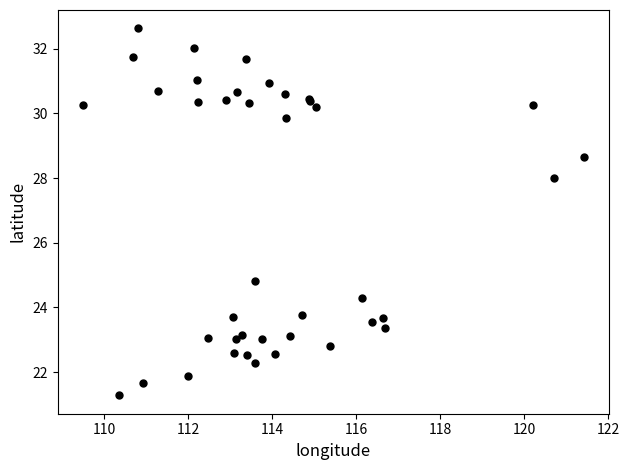

What Y value in the scatter plot is closest to 26?

24.8